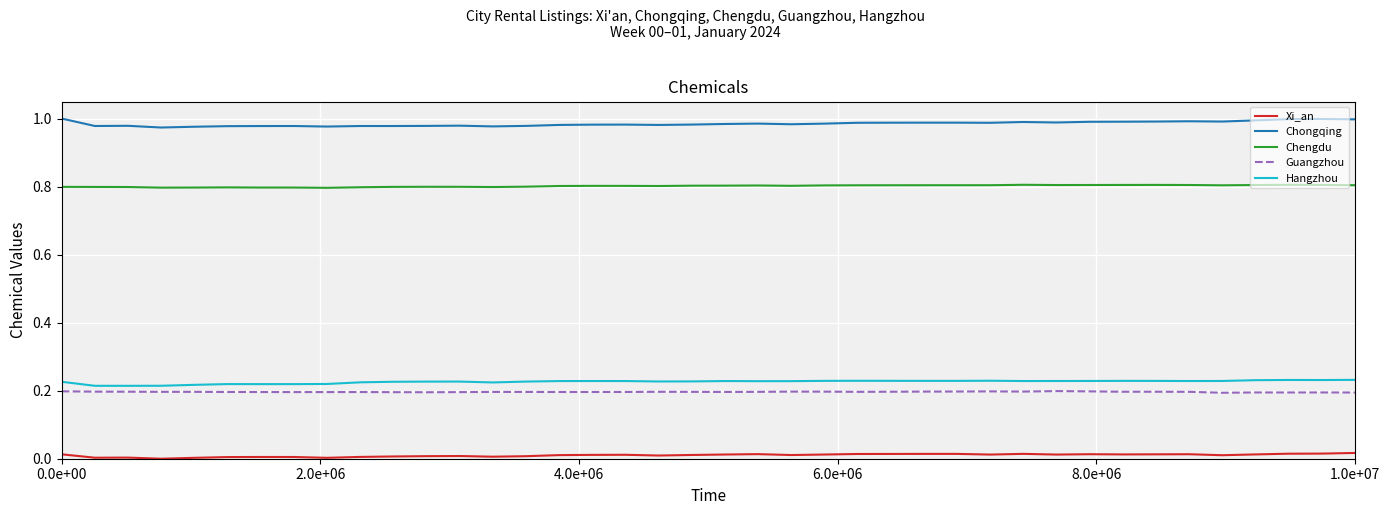

True or false: Chengdu and Chongqing intersect in this chart.

False